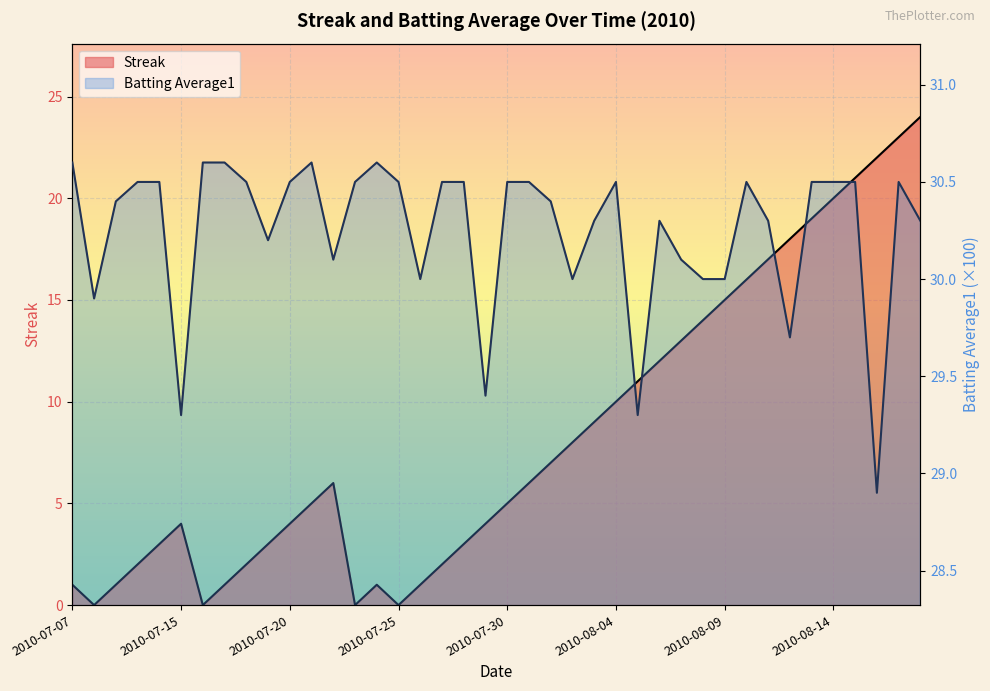

What is the difference between the batting_avg values at 5 and 11?

1.3